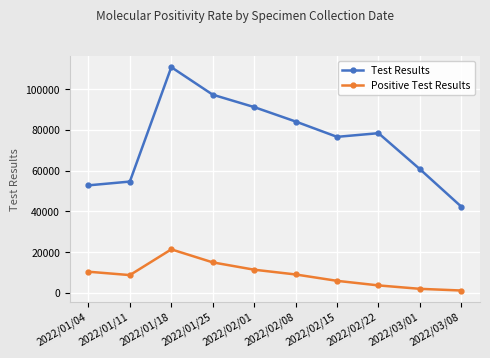

What is the label of the 4th point from the left?

2022/01/25